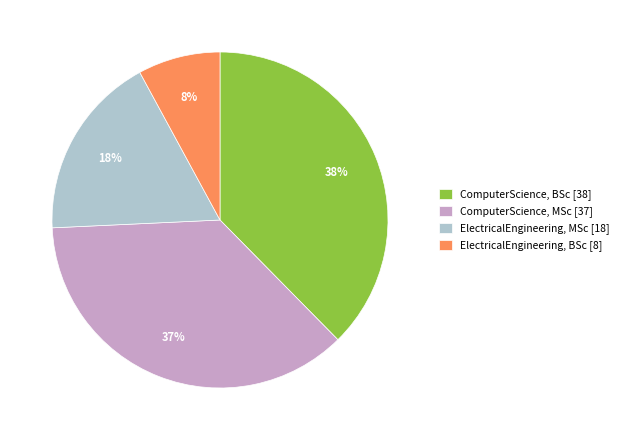

To the nearest percent, what percentage of the pie is ComputerScience, MSc?

37%